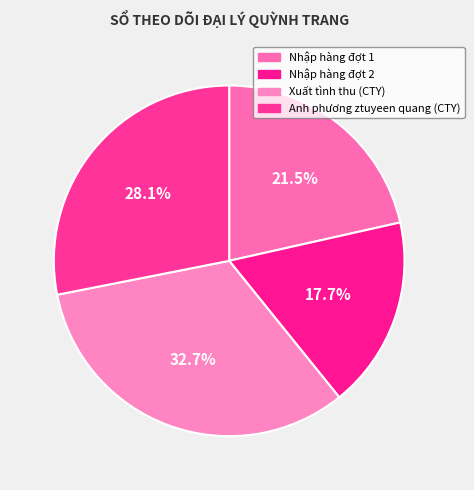

Count the number of slices in the pie.

4